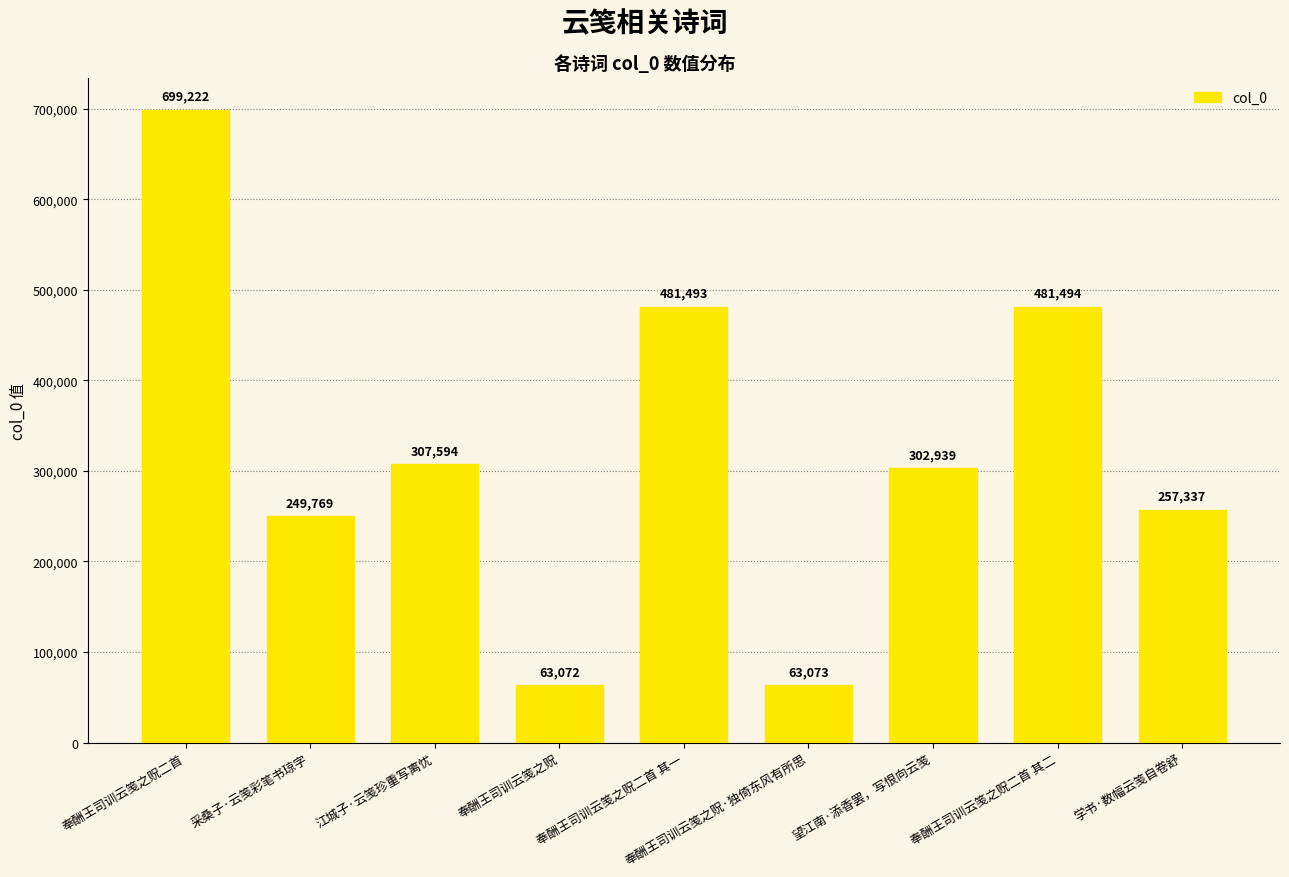

What is the label of the 5th bar from the left?

奉酬王司训云笺之贶二首 其一